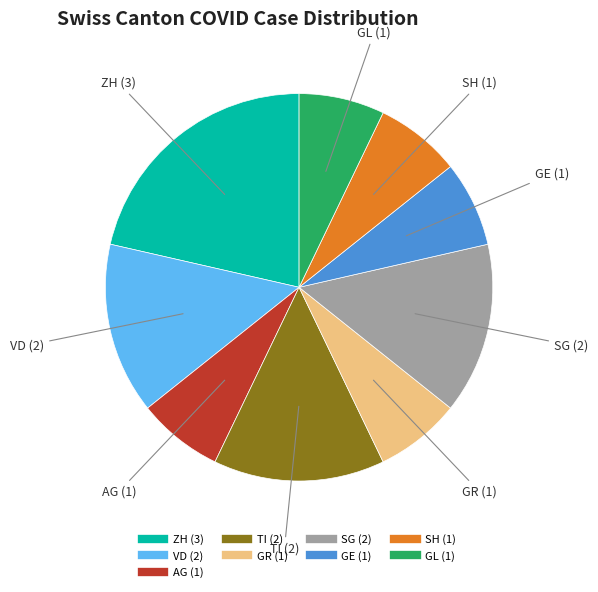

Does any single category account for the majority?

No